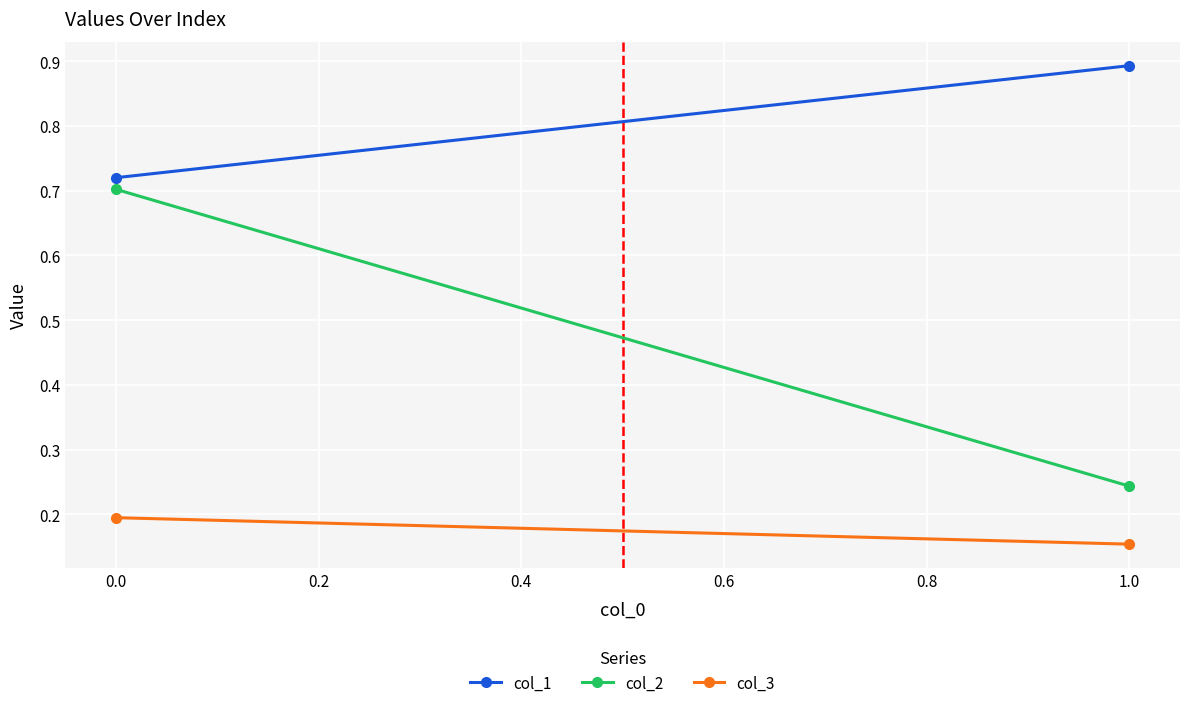

The value of col_3 at 0.0 is 0.3. True or false?

False